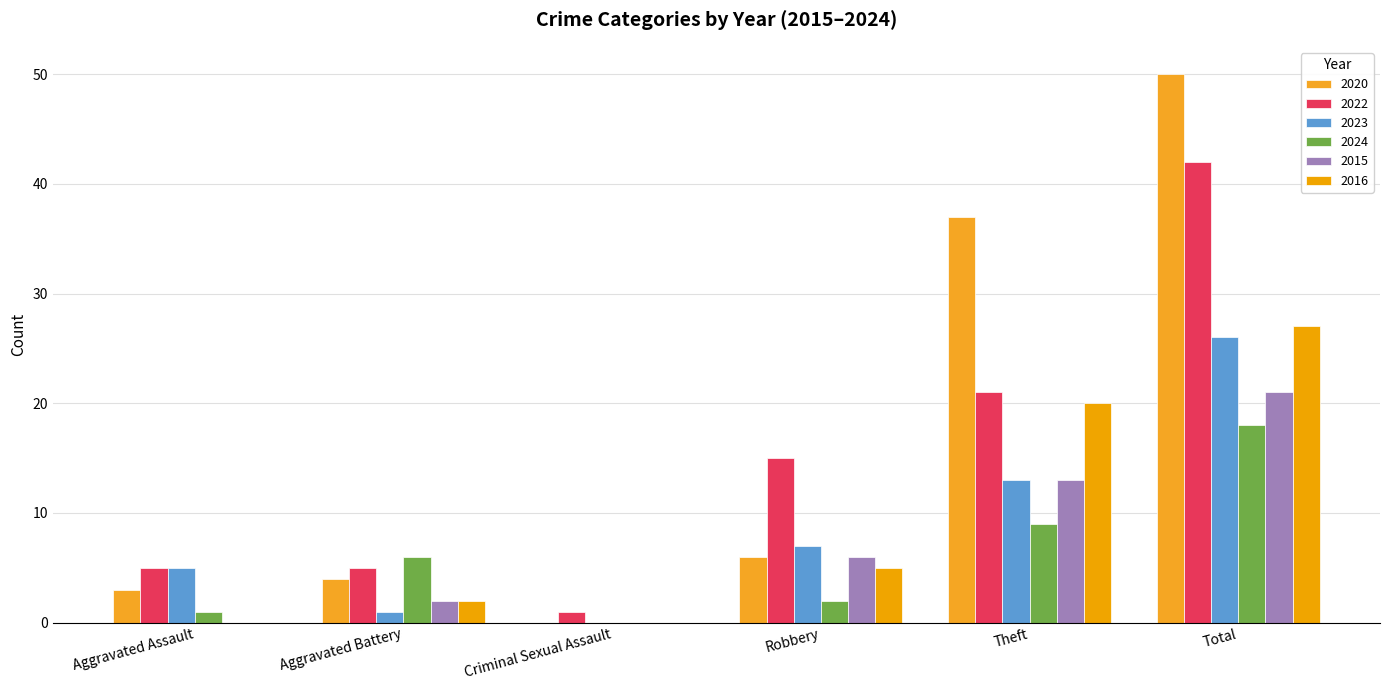

At which label is 2015 closest to 10?

Theft